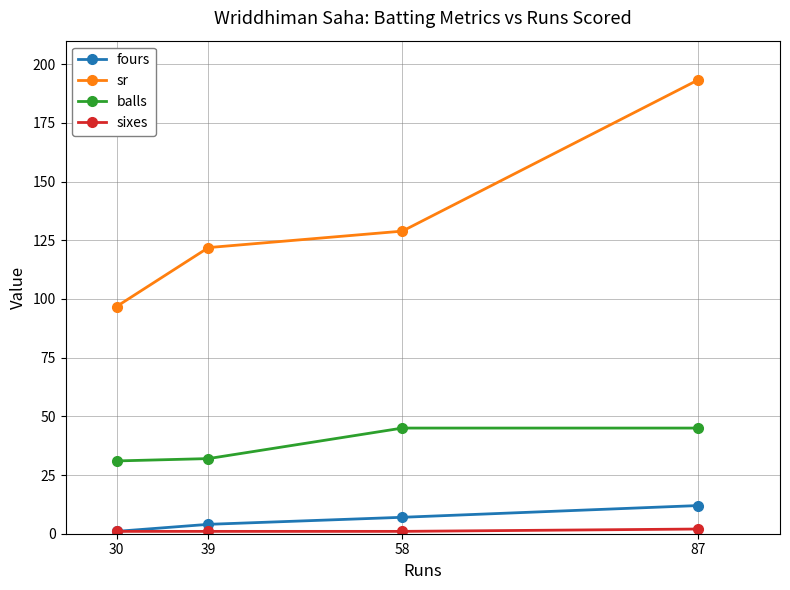

What is the difference between the maximum and second lowest values in the sr series?

71.5